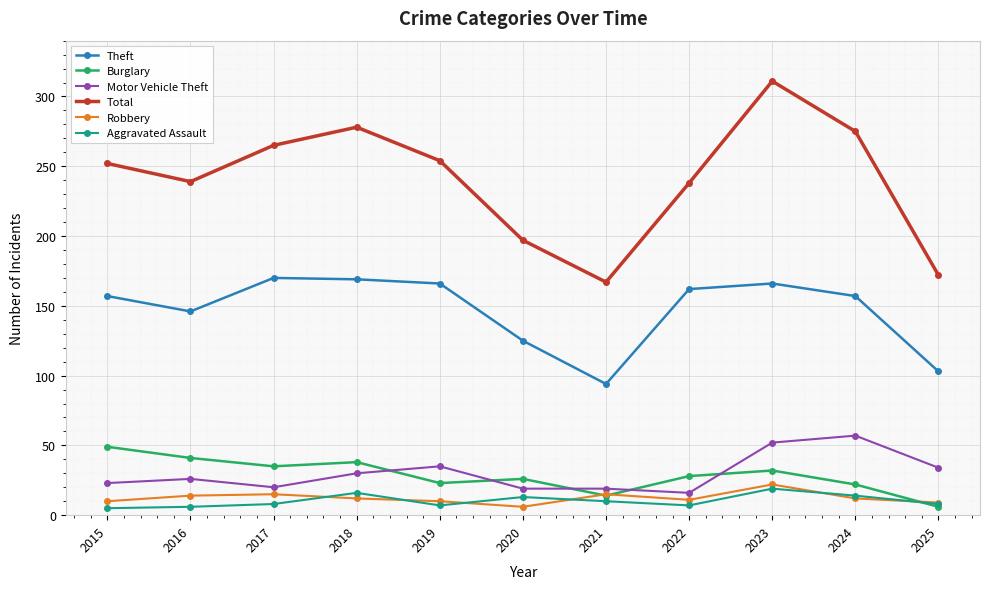

Which series has the largest total across all categories?

Total